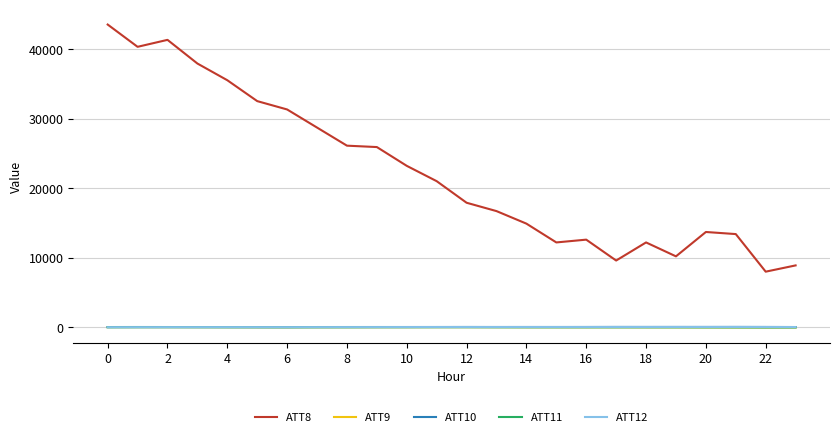

What is the average value of the ATT12 series?

40.9